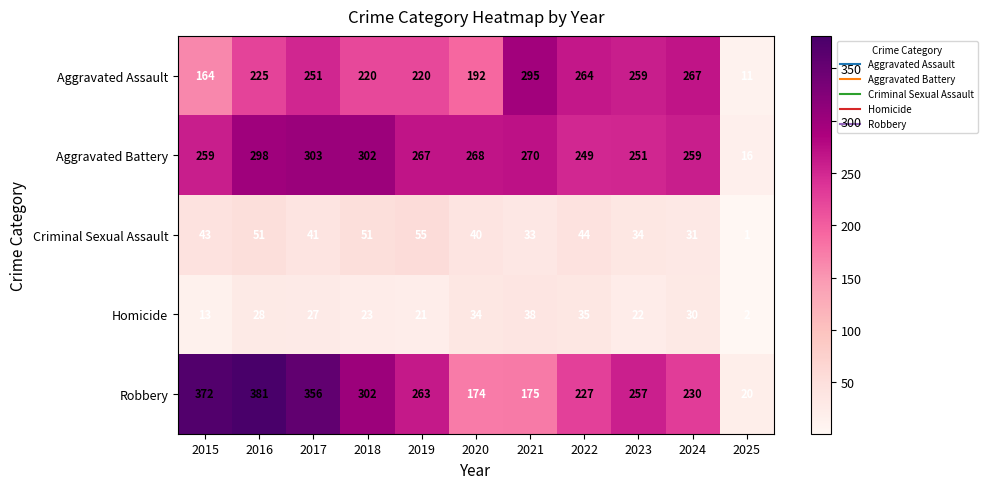

What is the maximum value for Aggravated Battery?

303